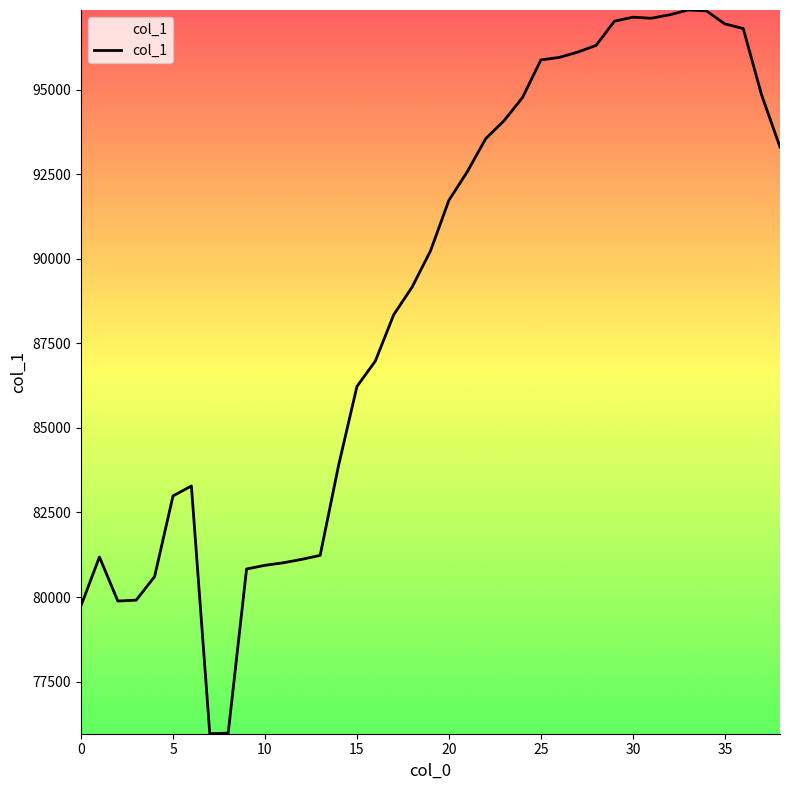

What is the difference between the maximum and minimum values?

21394.9